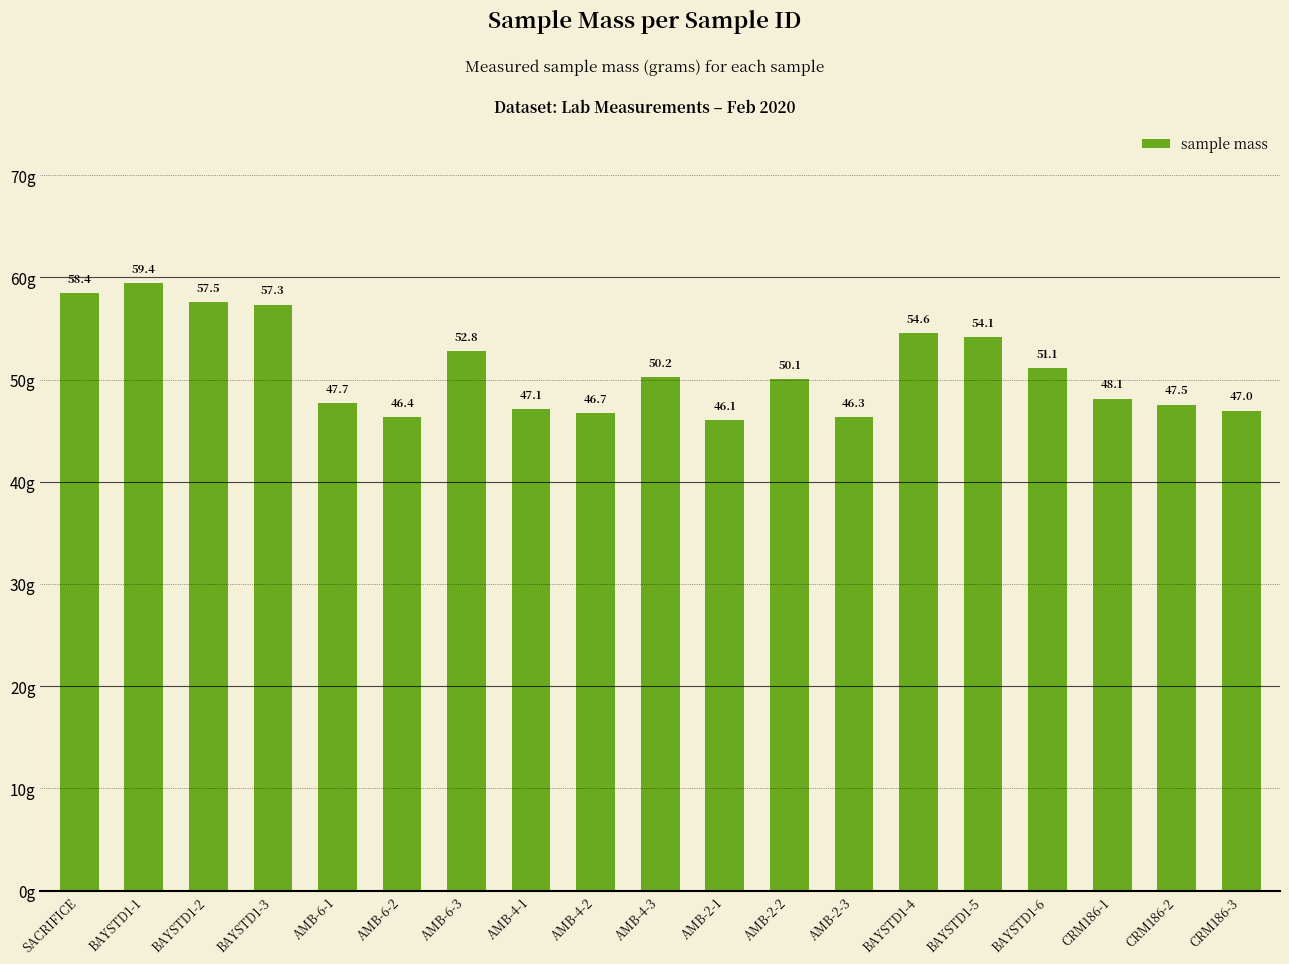

How many values are below 50?

9